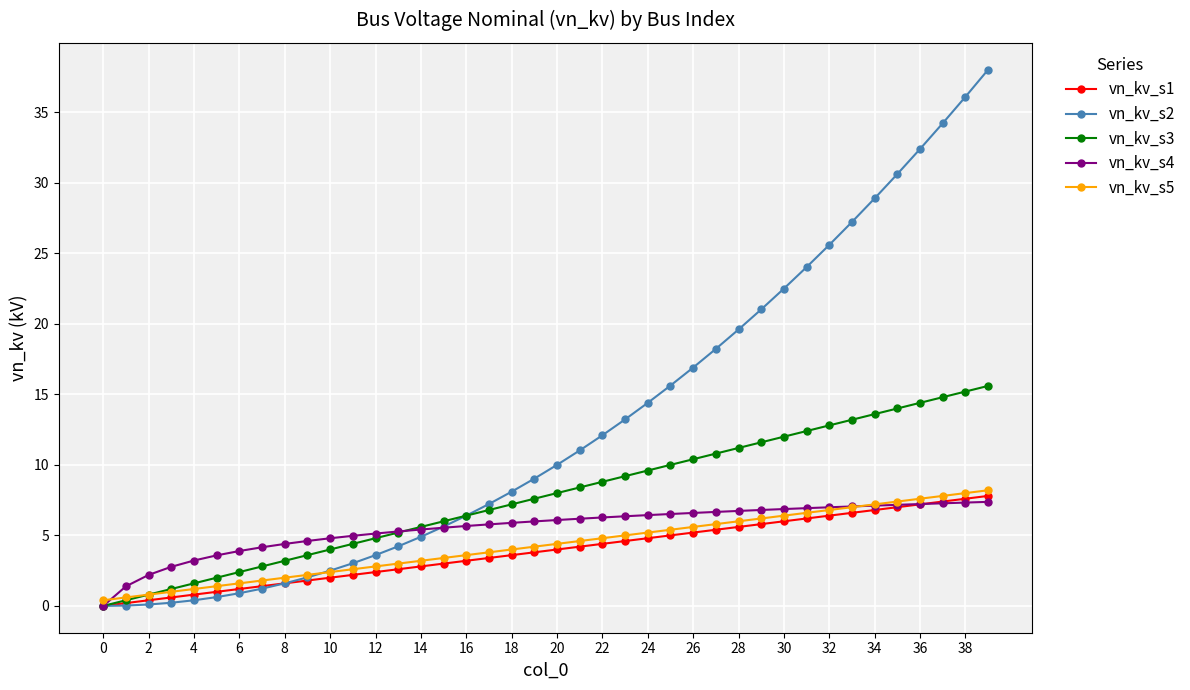

What is the value of the vn_kv_s4 point at the 30th from the left?

6.8